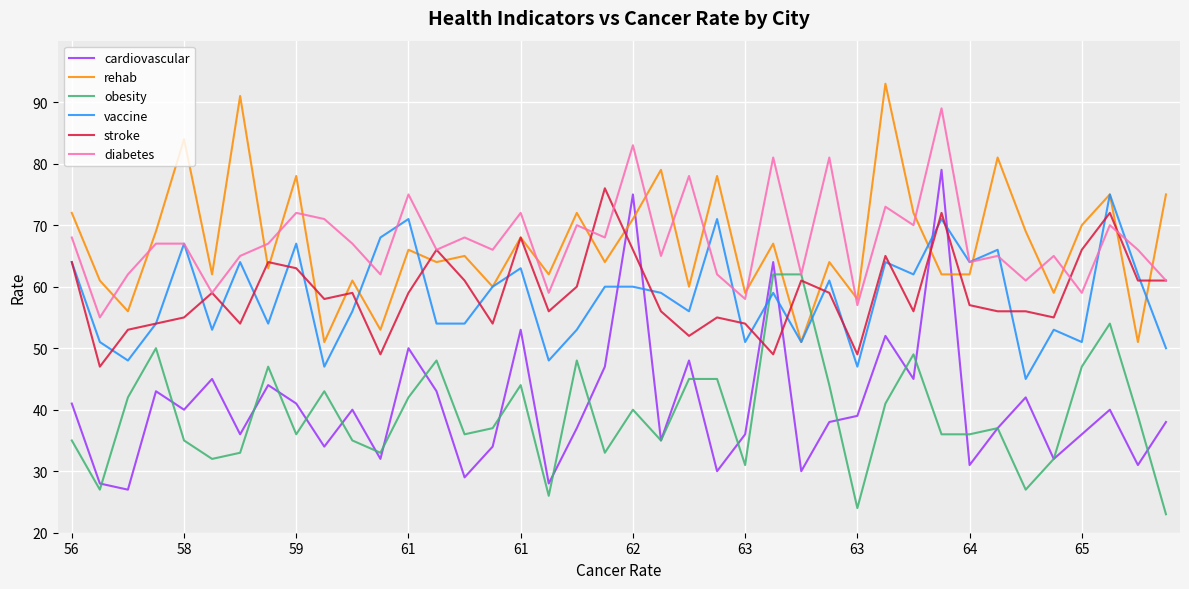

How many lines are shown in the chart?

6